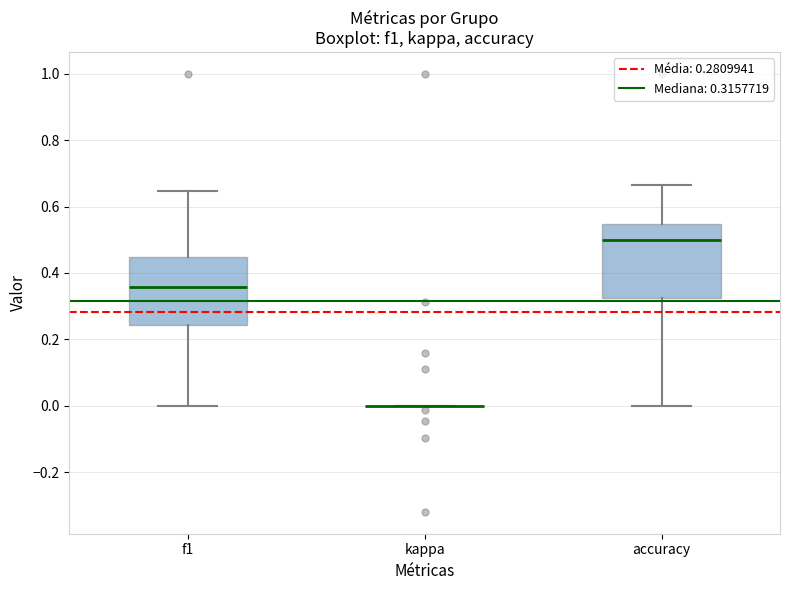

Reading left to right, transcribe this box plot: for each box, give where its median line is, the range the box spans, and where its two whiskers end, as read against the y-axis. The values are not printed on the chart, so give them approximately, as read against the axis.

f1: median 0.36, box 0.24 to 0.44, whiskers 0.00 to 0.64
kappa: box collapsed to a line at 0.00, whiskers 0.00 to 0.00
accuracy: median 0.50, box 0.32 to 0.54, whiskers 0.00 to 0.66